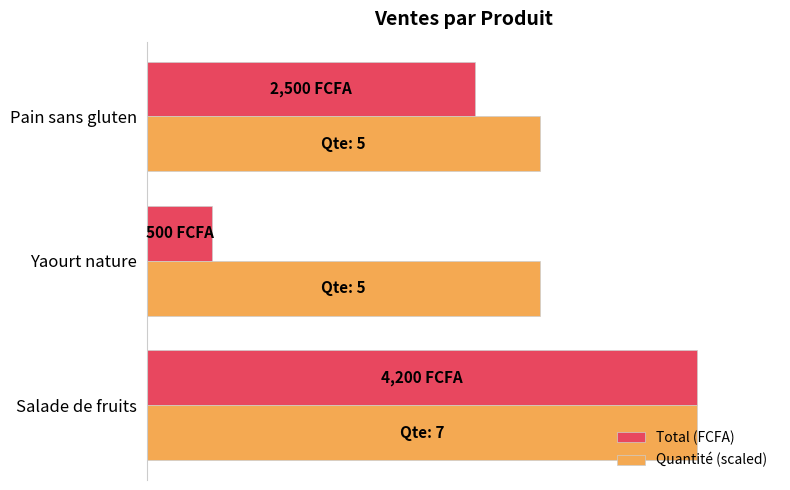

What is the value of the Quantité (scaled) bar at the 2nd from the left?

3000